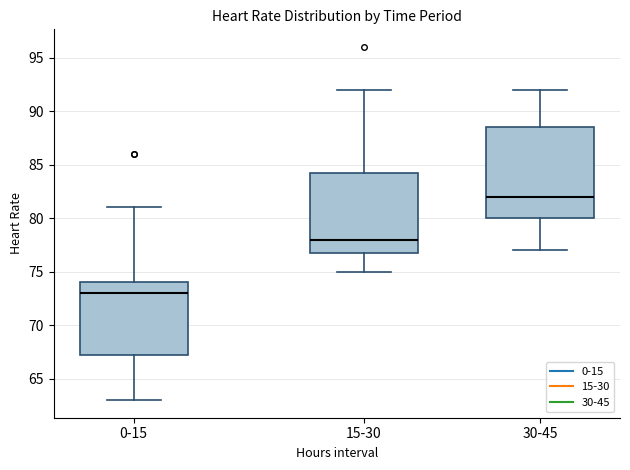

Comparing the boxes themselves (not the whiskers), which one is the tallest?

30-45